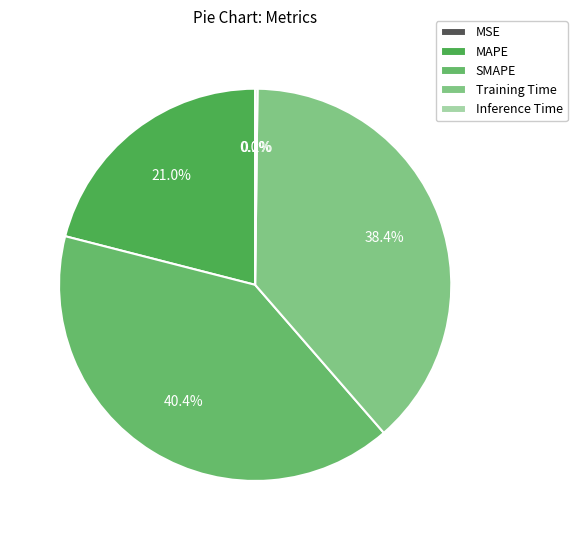

Between Training Time and MAPE, which is larger?

Training Time